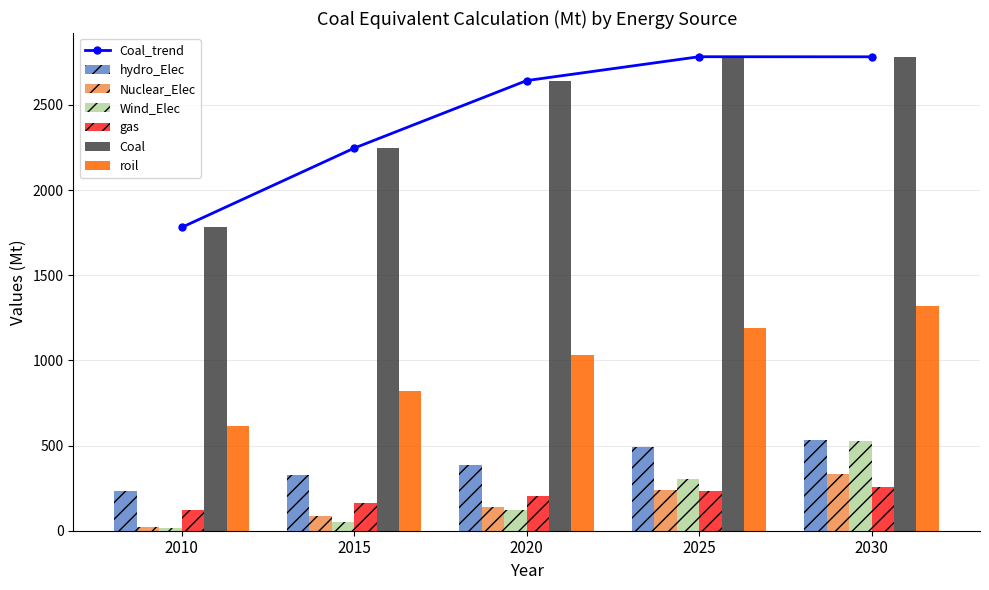

What is the sum of the hydro_Elec values at 2020 and 2010?

615.0